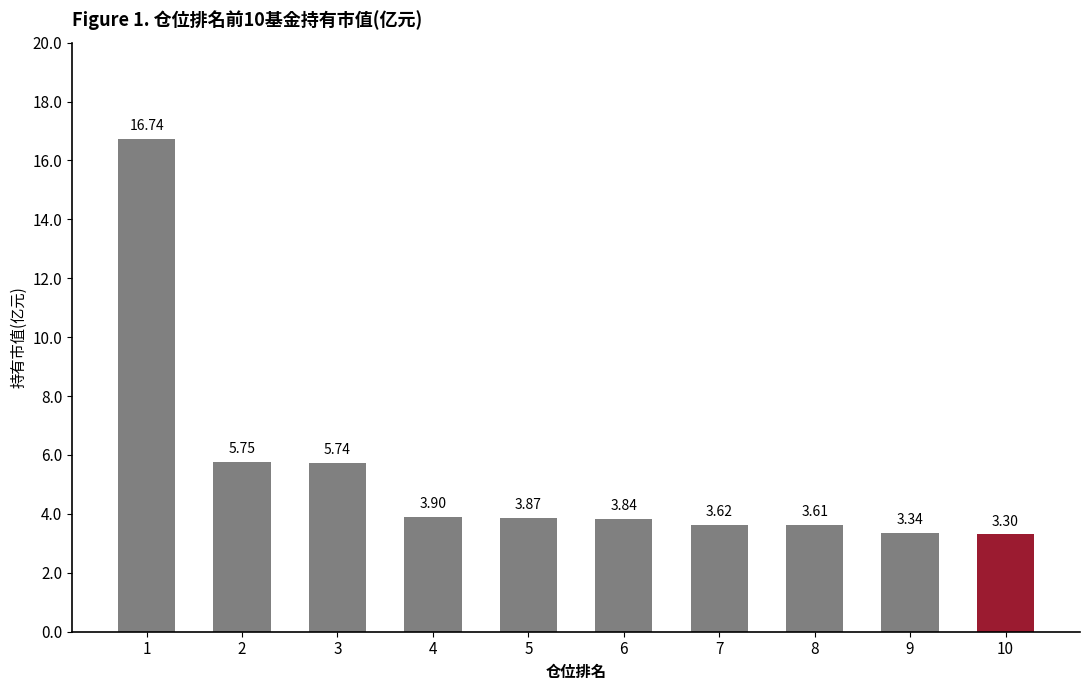

Which category has the highest value across all series?

1